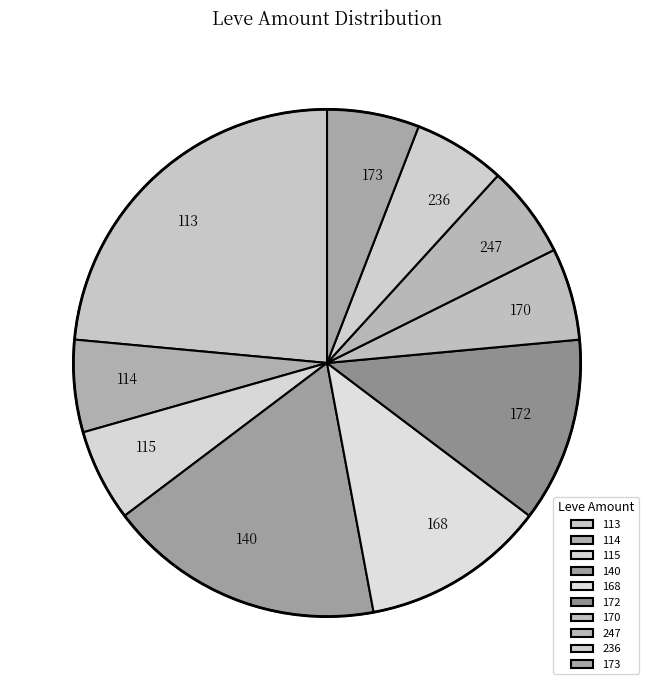

Between 168 and 170, which is larger?

168